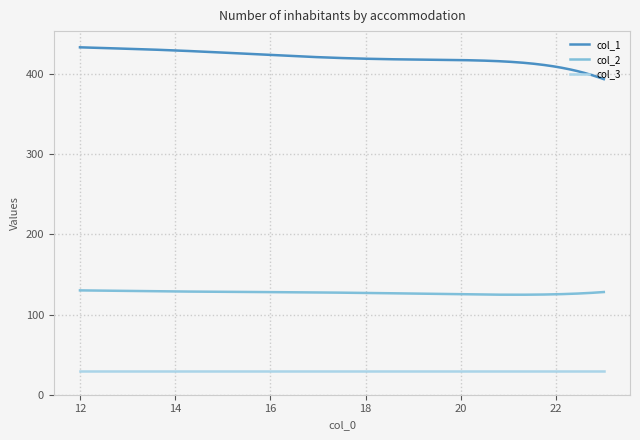

Which series has the largest total across all categories?

col_1